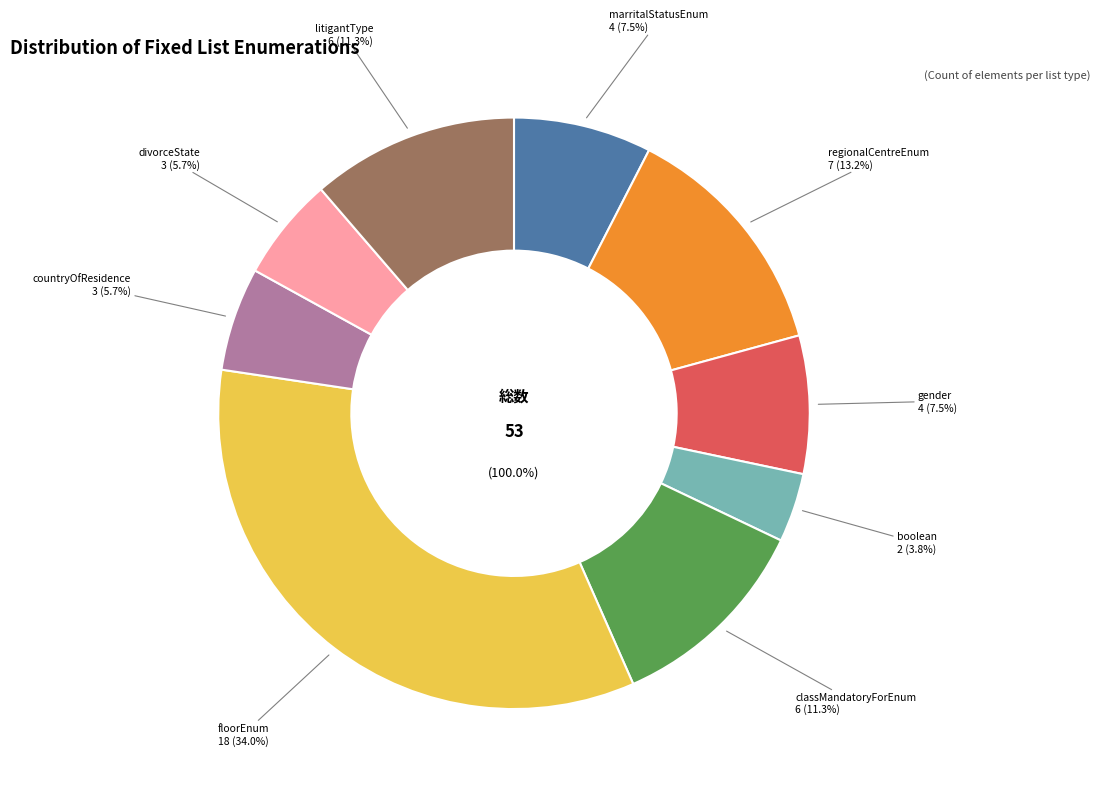

How many slices are in this pie chart?

9